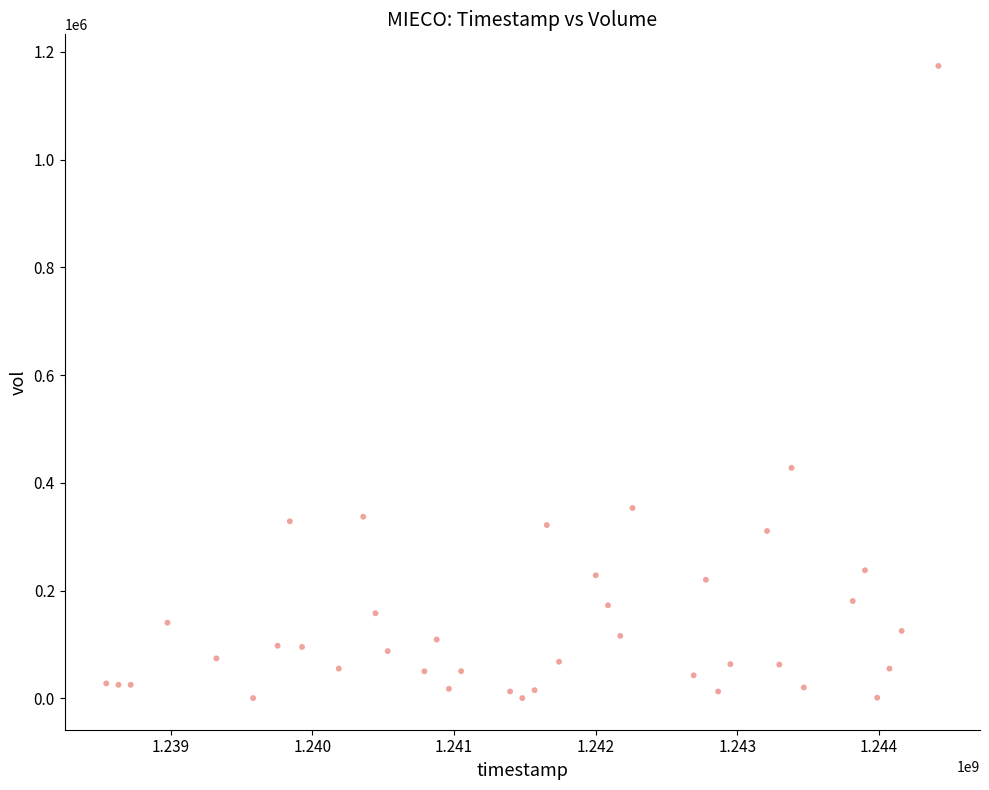

What is the range of X values (max minus min)?

5875200